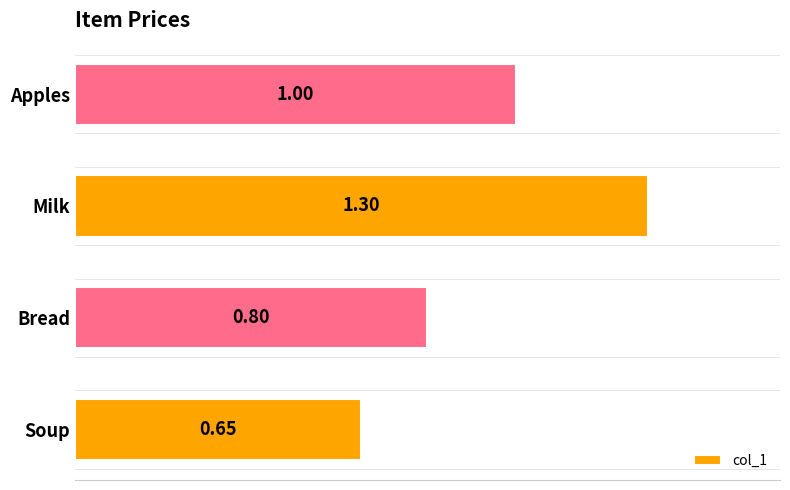

Where is the data nearest to the value 0?

Soup